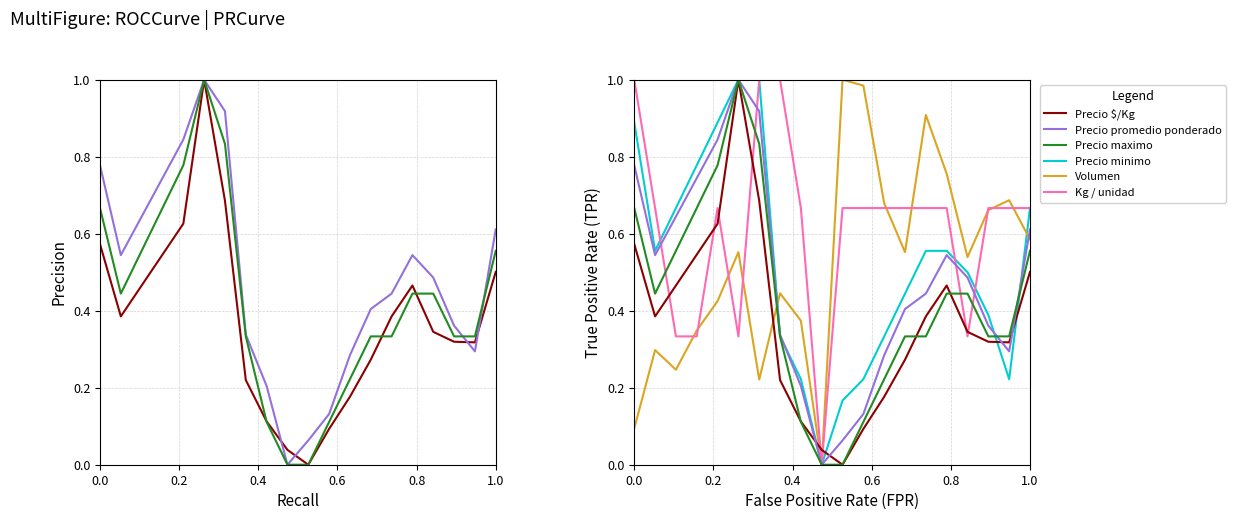

Does the chart display data point markers on the line(s)?

No